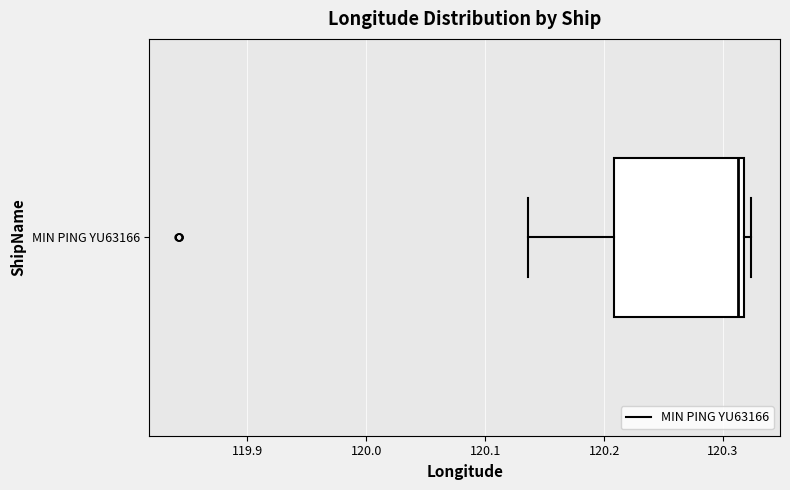

Where is the right edge of the box for MIN PING YU63166 on the x-axis? The values are not printed on the chart, so give them approximately, as read against the axis.

120.32